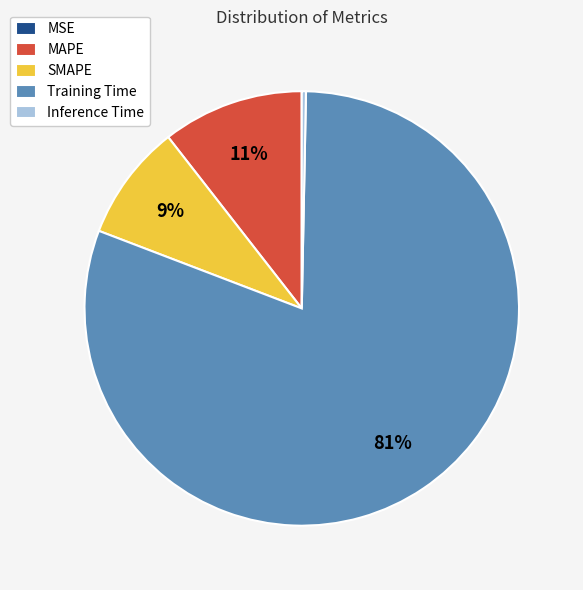

Do SMAPE and MAPE together represent more than half of the pie?

No